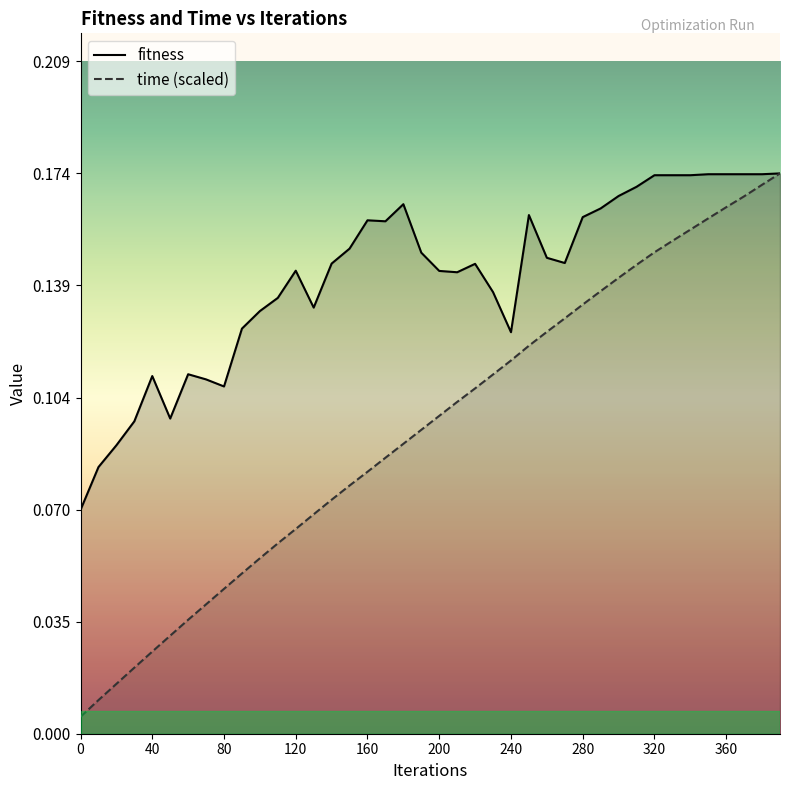

Which series has the widest spread of values?

time (scaled)